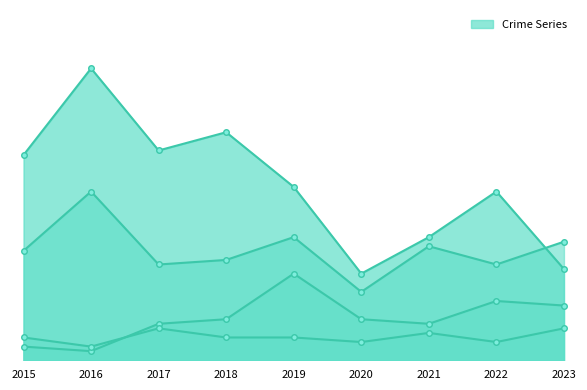

At which category does Aggravated Battery reach its first local valley?

2016